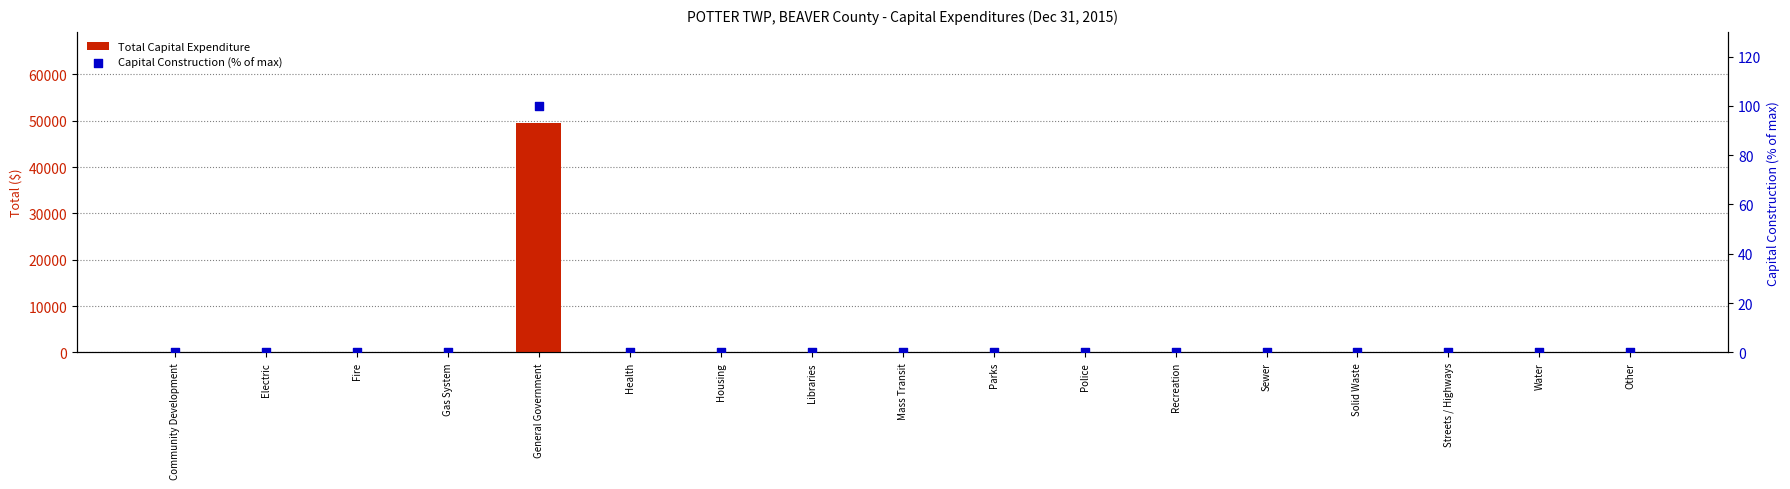

Which series contains the highest Y value?

Total Capital Expenditure